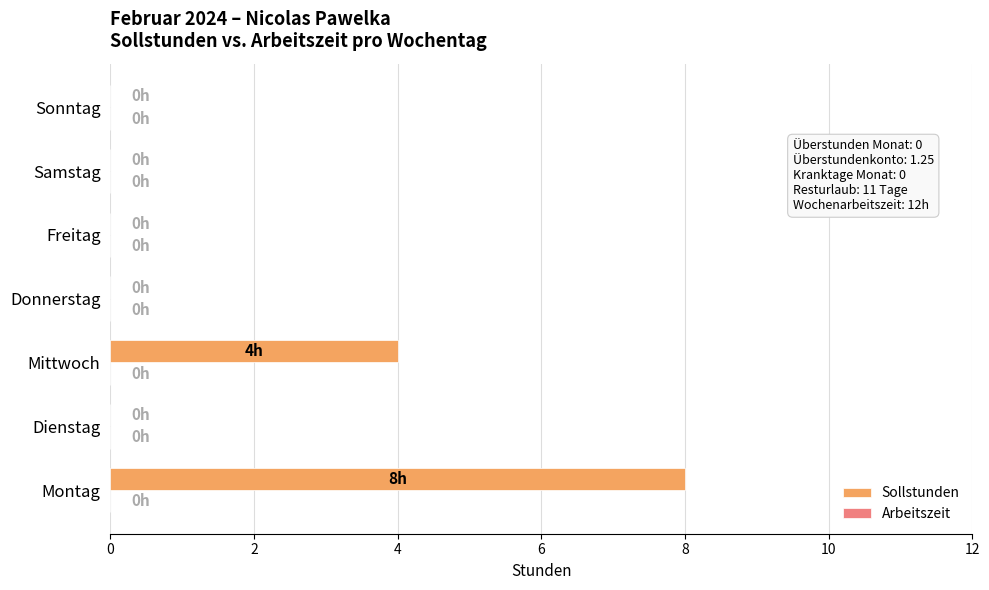

Which category has the highest value across all series?

Montag